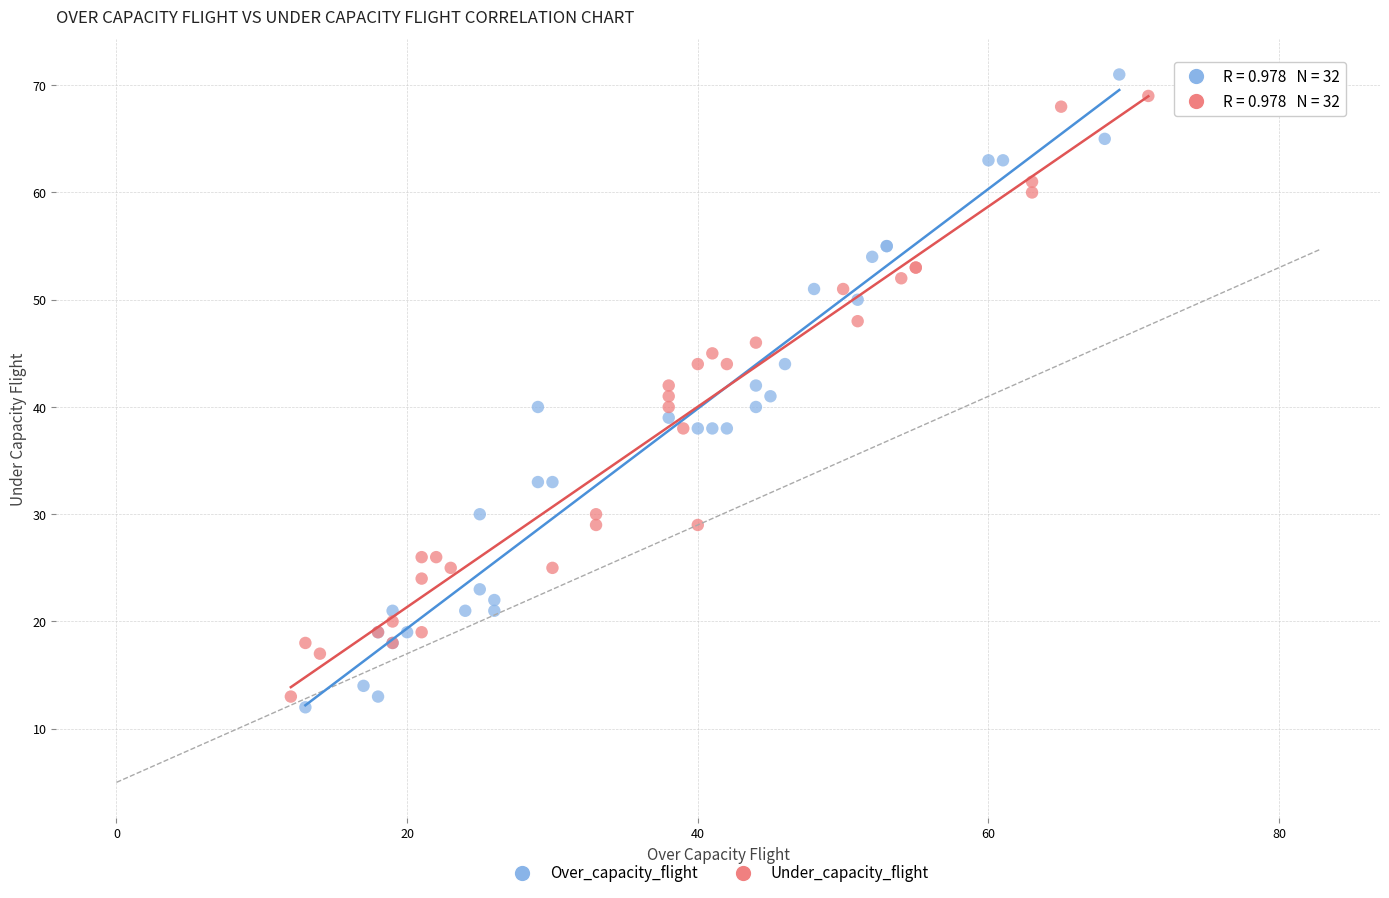

Which series has the largest Y range (max minus min)?

Over_capacity_flight